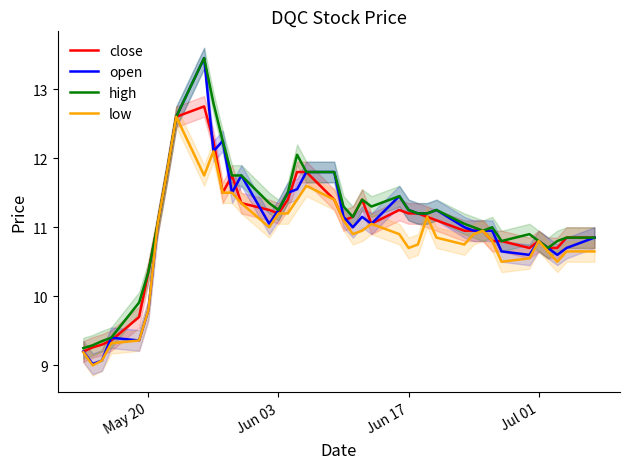

What is the maximum value for close?

12.8